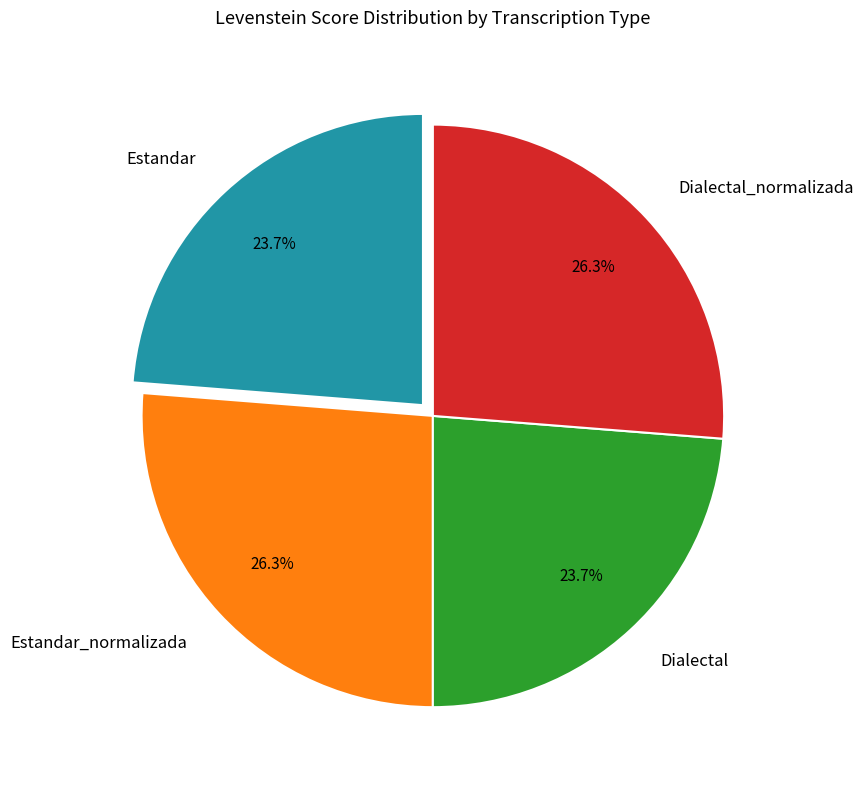

What is the ratio of the value at Dialectal to the value at Dialectal_normalizada?

0.9